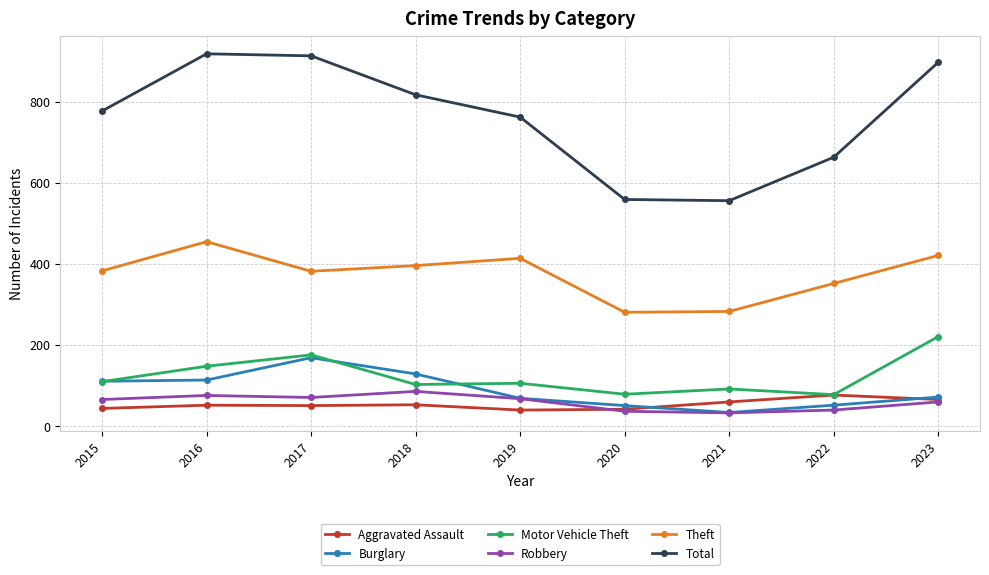

Is it true that Total equals 777 at 2015?

True